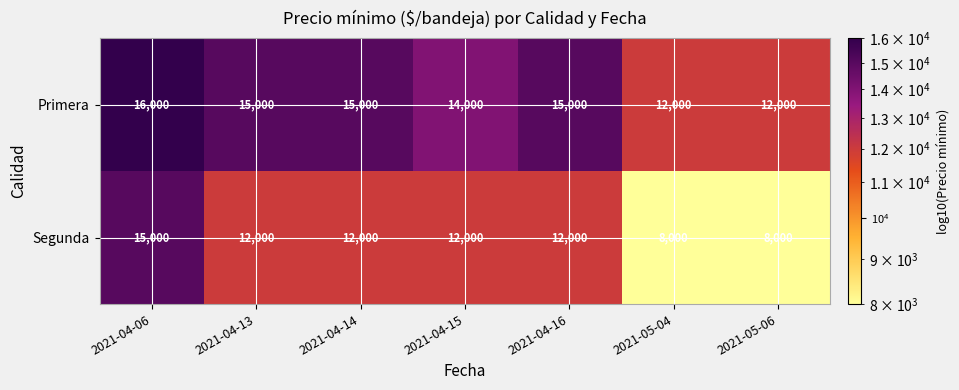

Where is Primera nearest to the value 14000?

2021-04-15